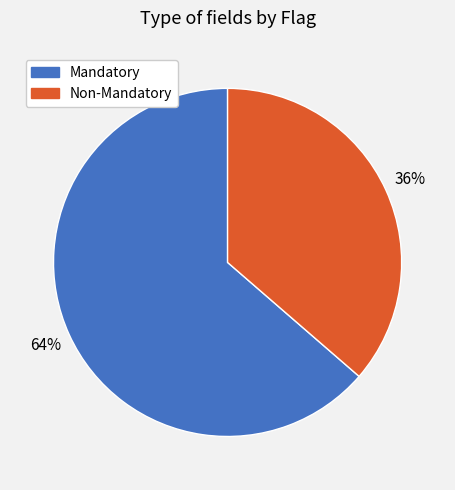

To the nearest percent, what is the average slice percentage?

50%